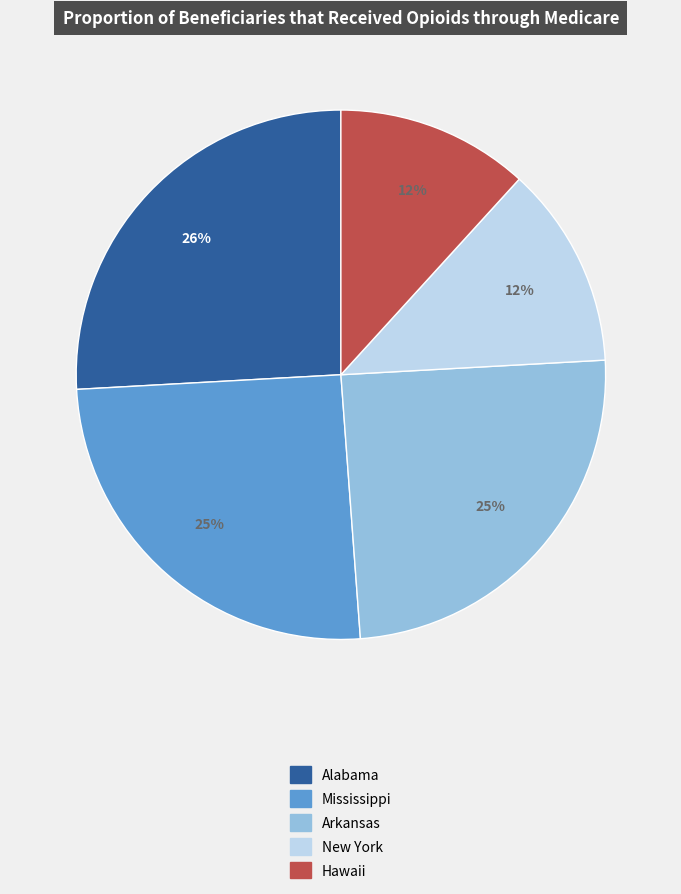

To the nearest percent, what is the combined percentage of Arkansas and Mississippi?

50%